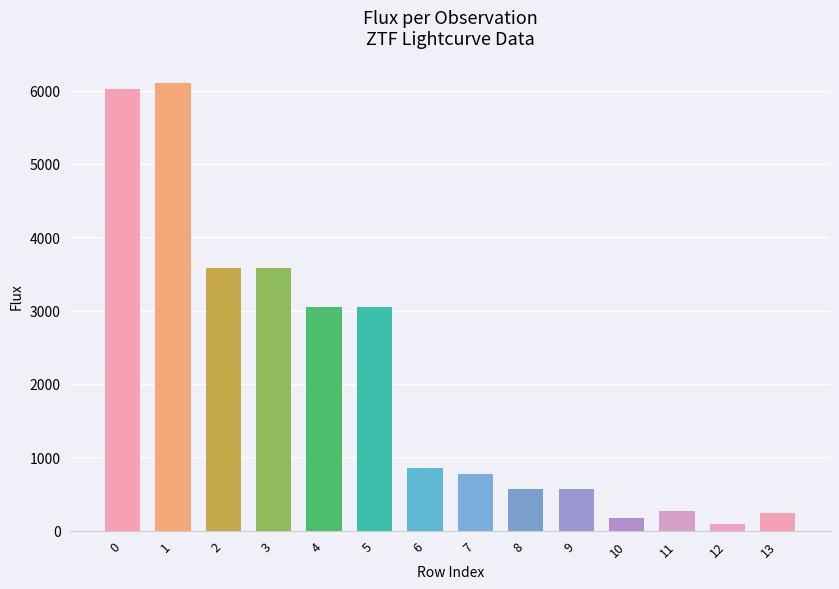

Count the number of categories in the chart.

14